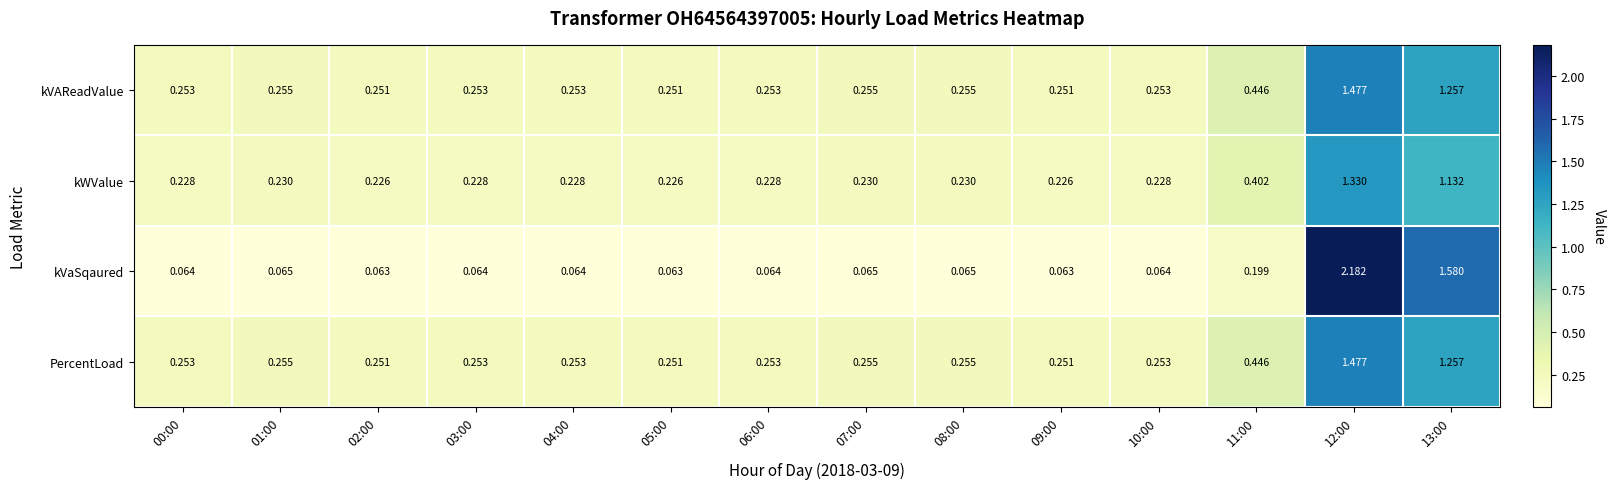

Is the value of kVaSqaured at 08:00 greater than the value of kVAReadValue at 04:00?

No